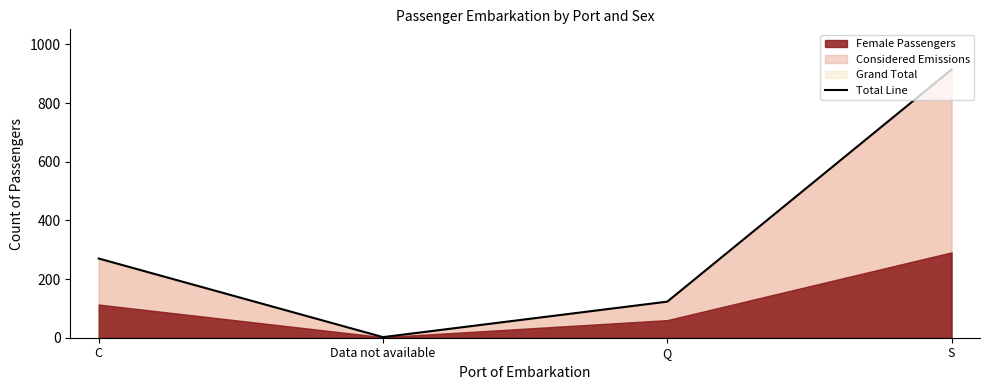

The value at Q is 123. True or false?

True